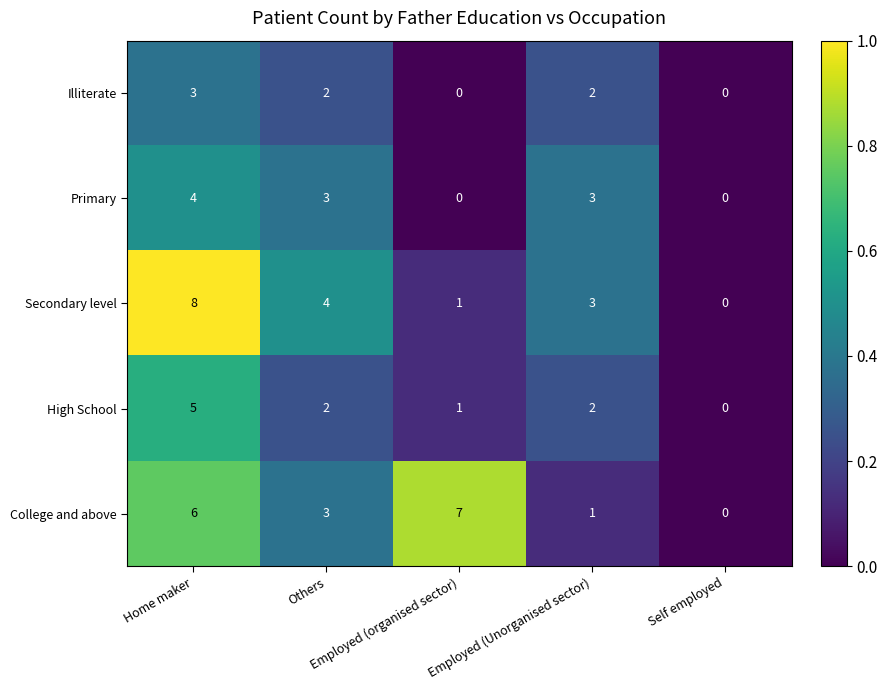

What is the highest value of the Primary series?

4